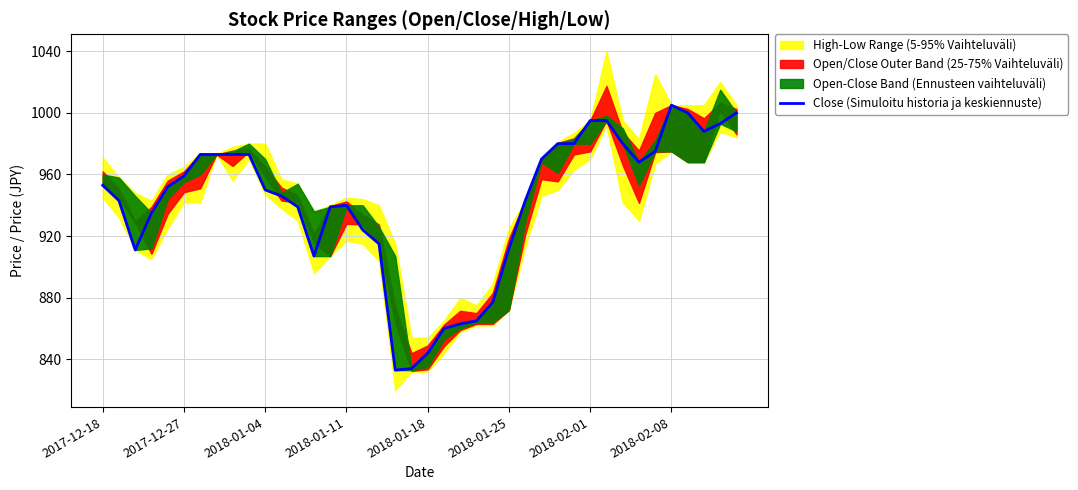

Reading left to right, transcribe all the data shown in this chart.

953	943	911	935	952	959	973	973	973	973	950	946	939	907	939	940	924	915	833	834	844	860	863	865	877	912	943	970	980	980	995	995	980	968	975	1005	1000	988	993	1000